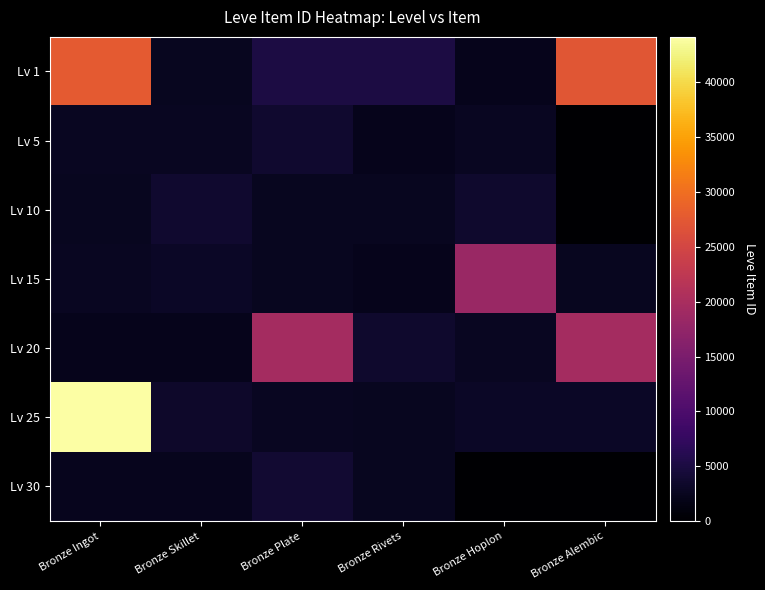

Which has a higher value, Bronze Hoplon or Bronze Ingot?

Bronze Ingot